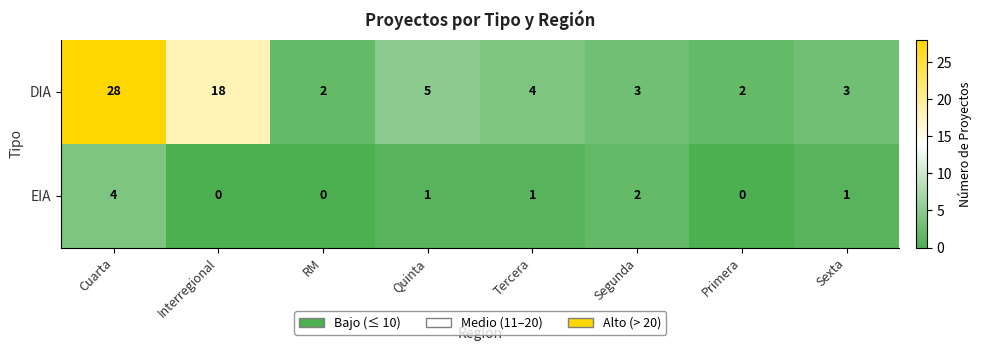

The value of DIA at Cuarta is 39. True or false?

False